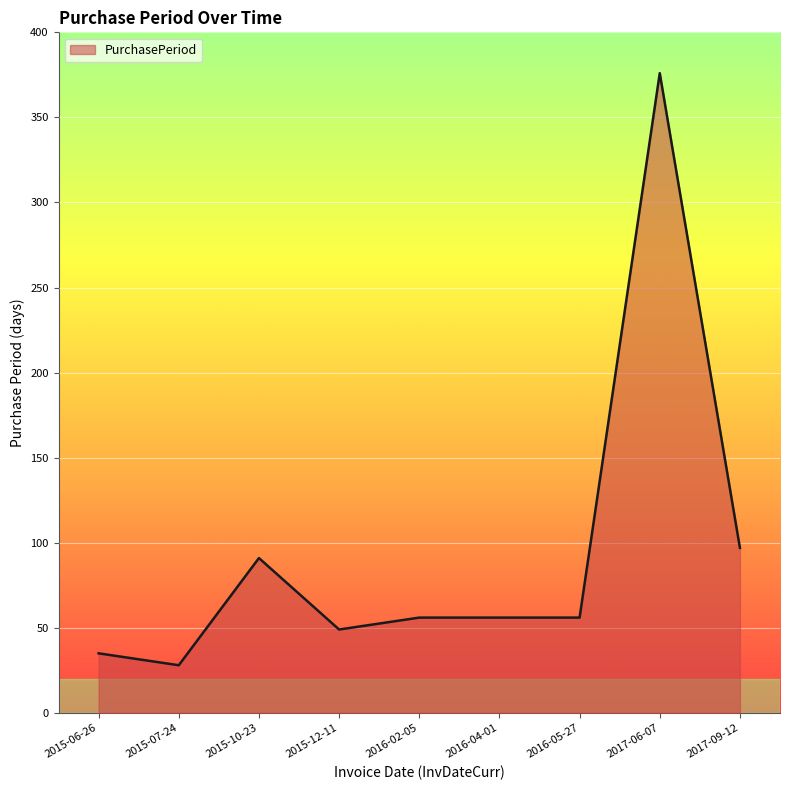

What is the smallest value displayed?

28